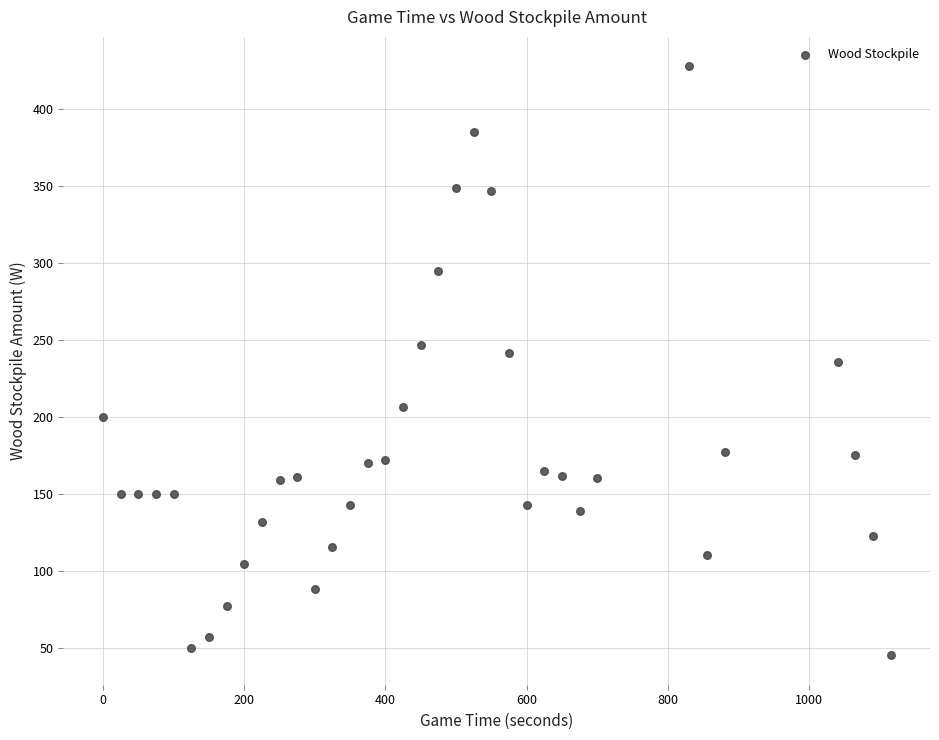

What is the range of Y values (max minus min)?

382.7